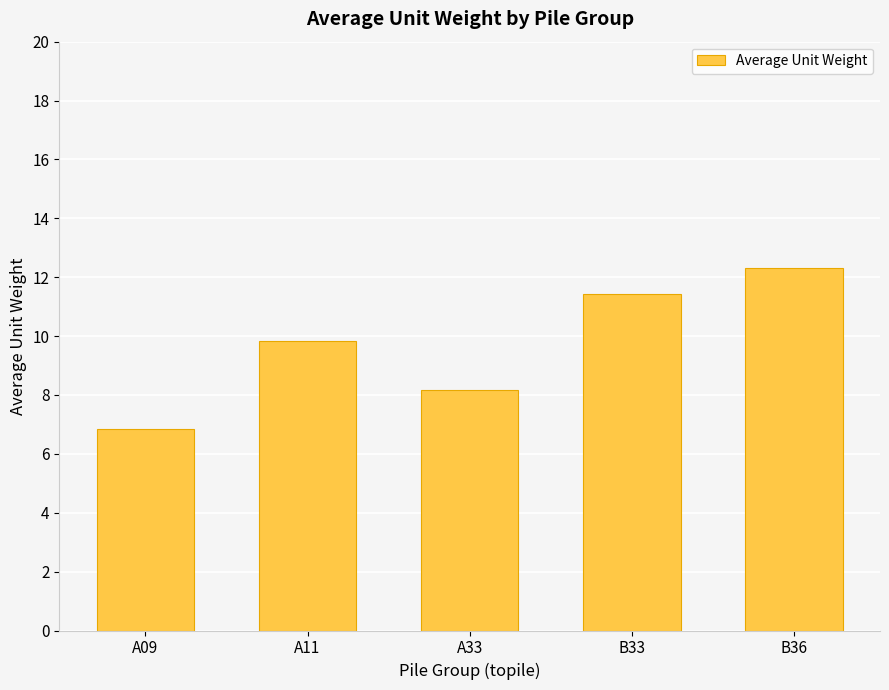

Where does the data first go above 9?

A11